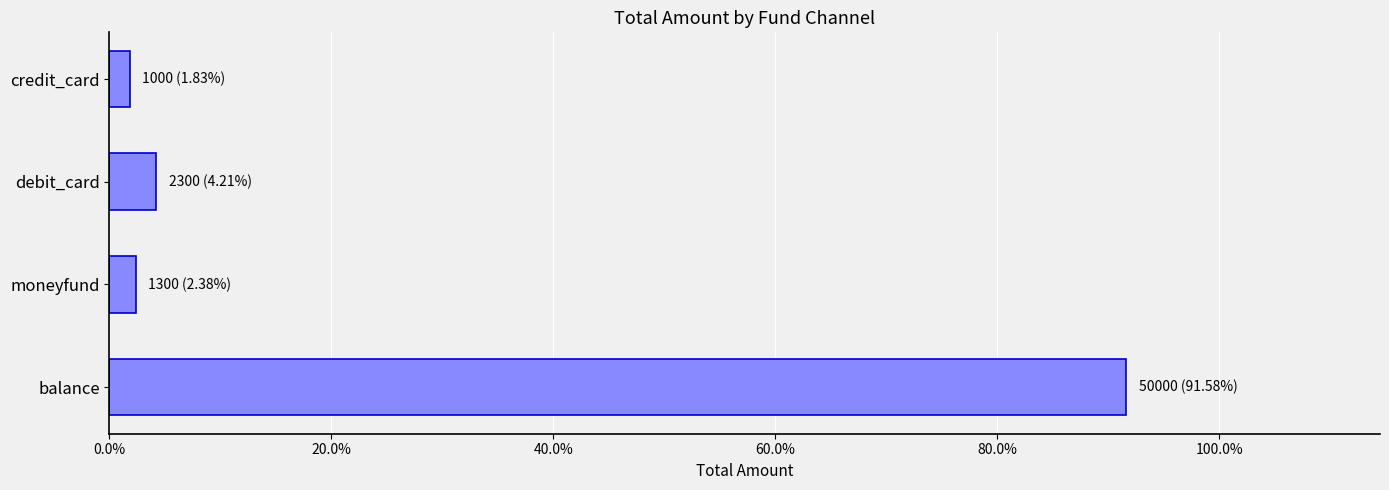

Are the bars grouped side by side (vs. stacked)?

No